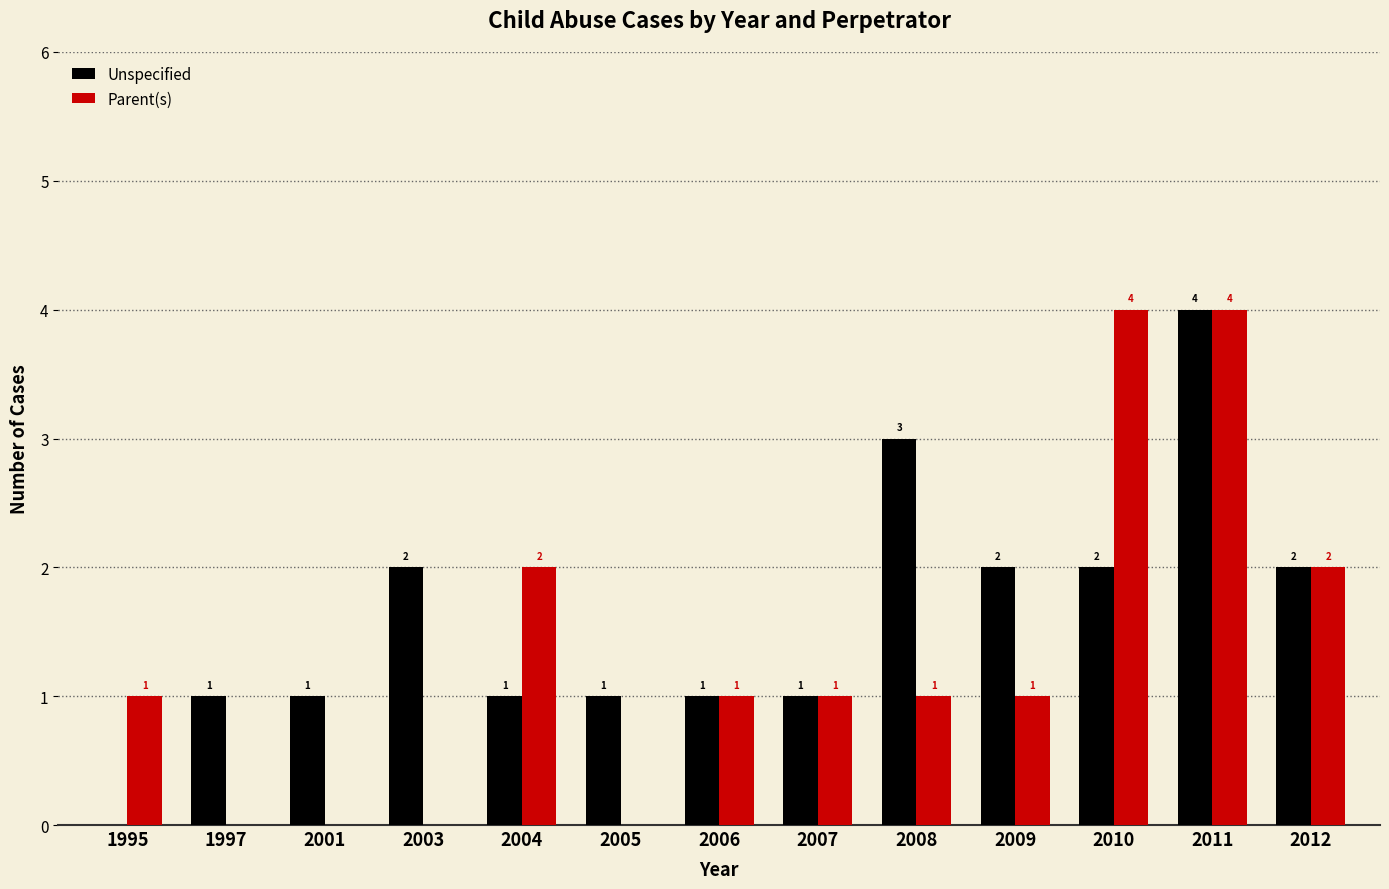

How many categories are shown in the chart?

13